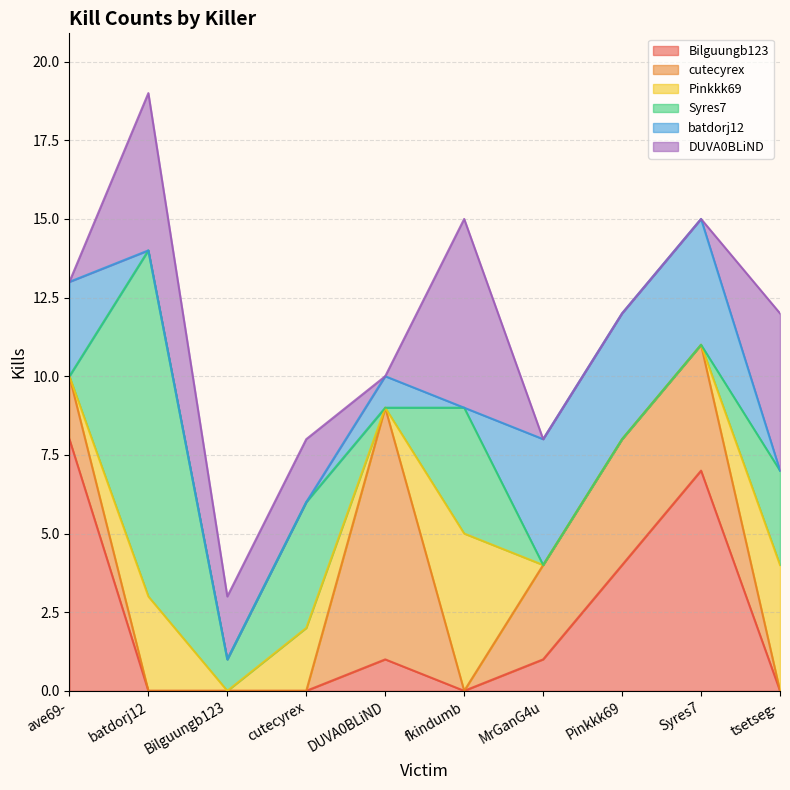

At which category does batdorj12 reach its first local peak?

DUVA0BLiND